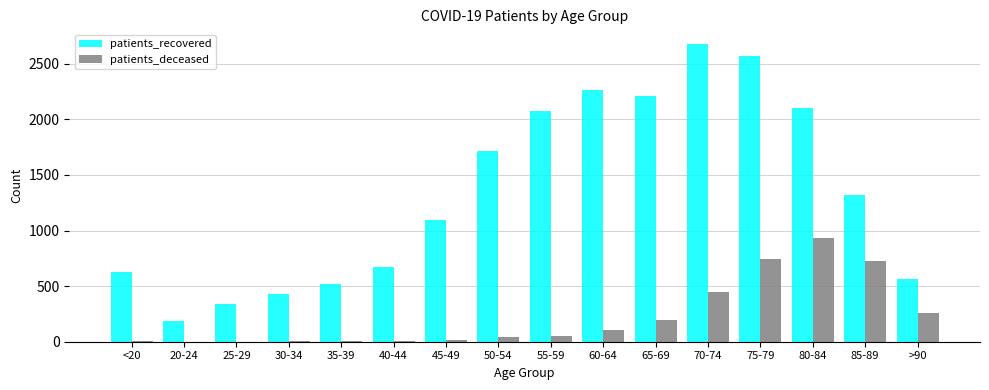

Is the value of patients_recovered at 25-29 greater than the value of patients_deceased at 45-49?

Yes